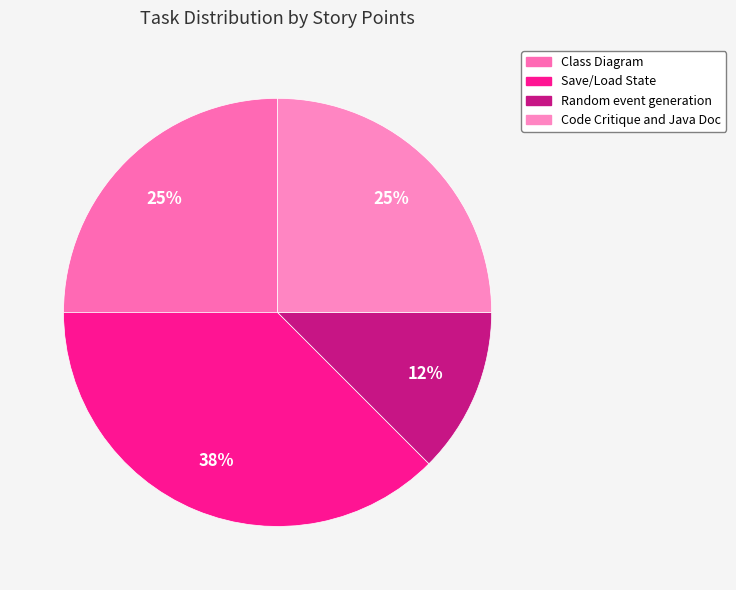

Does Save/Load State account for over 50% of the chart?

No